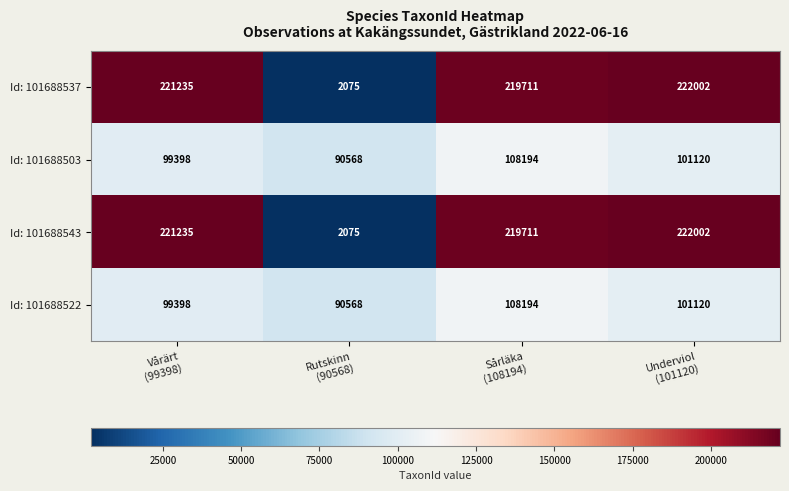

What is the average value of the Id: 101688537 series?

166256